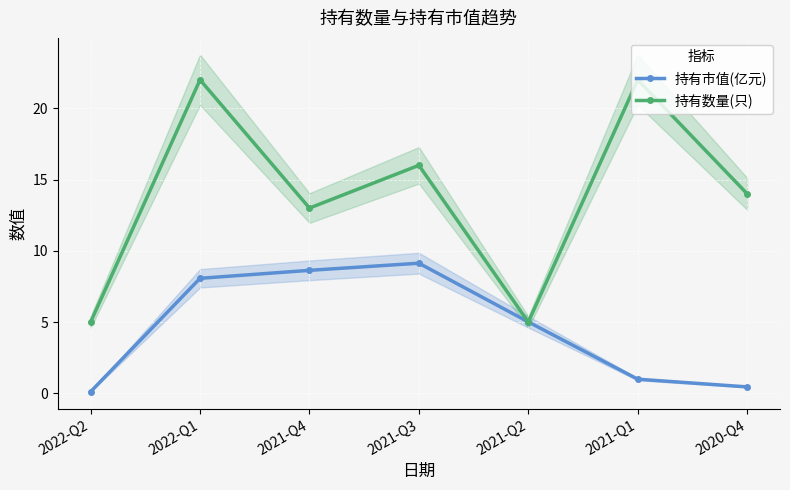

Reading right to left, transcribe all the data shown in this chart.

持有市值(亿元): 2020-Q4=0.5	2021-Q1=1.0	2021-Q2=5.0	2021-Q3=9.1	2021-Q4=8.6	2022-Q1=8.1	2022-Q2=0.1
持有数量(只): 2020-Q4=14.0	2021-Q1=22.0	2021-Q2=5.0	2021-Q3=16.0	2021-Q4=13.0	2022-Q1=22.0	2022-Q2=5.0